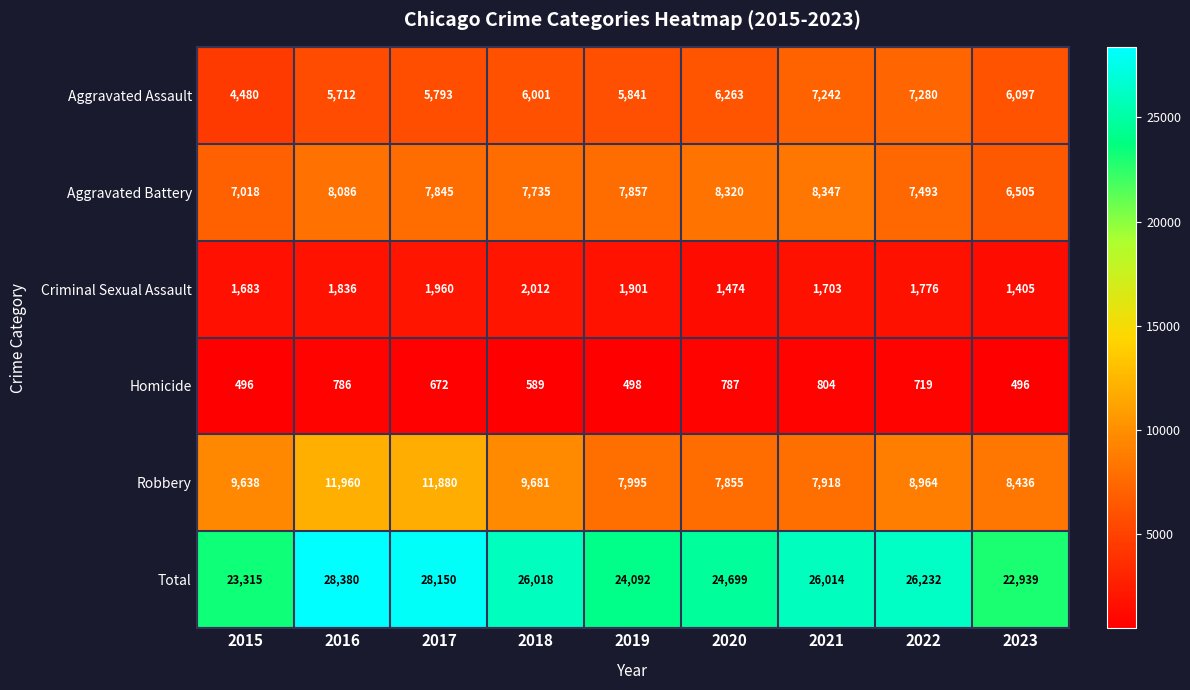

Where does the Robbery series first go above 8964?

2015